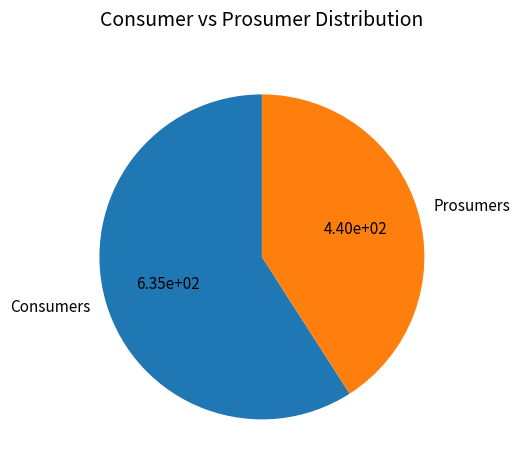

Which category has the biggest portion of the pie?

Consumers